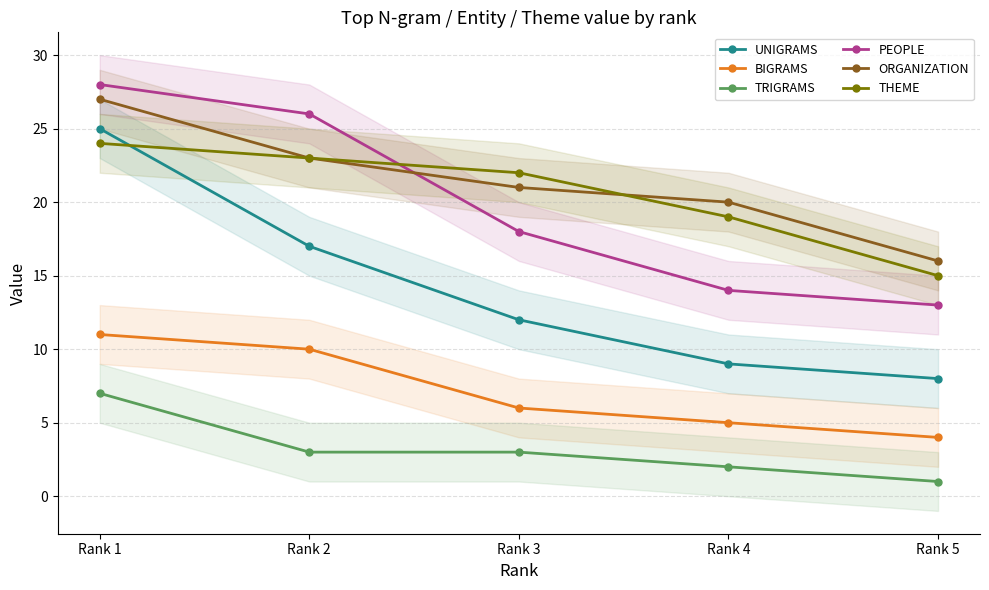

What is the difference between the TRIGRAMS values at Rank 1 and Rank 5?

6